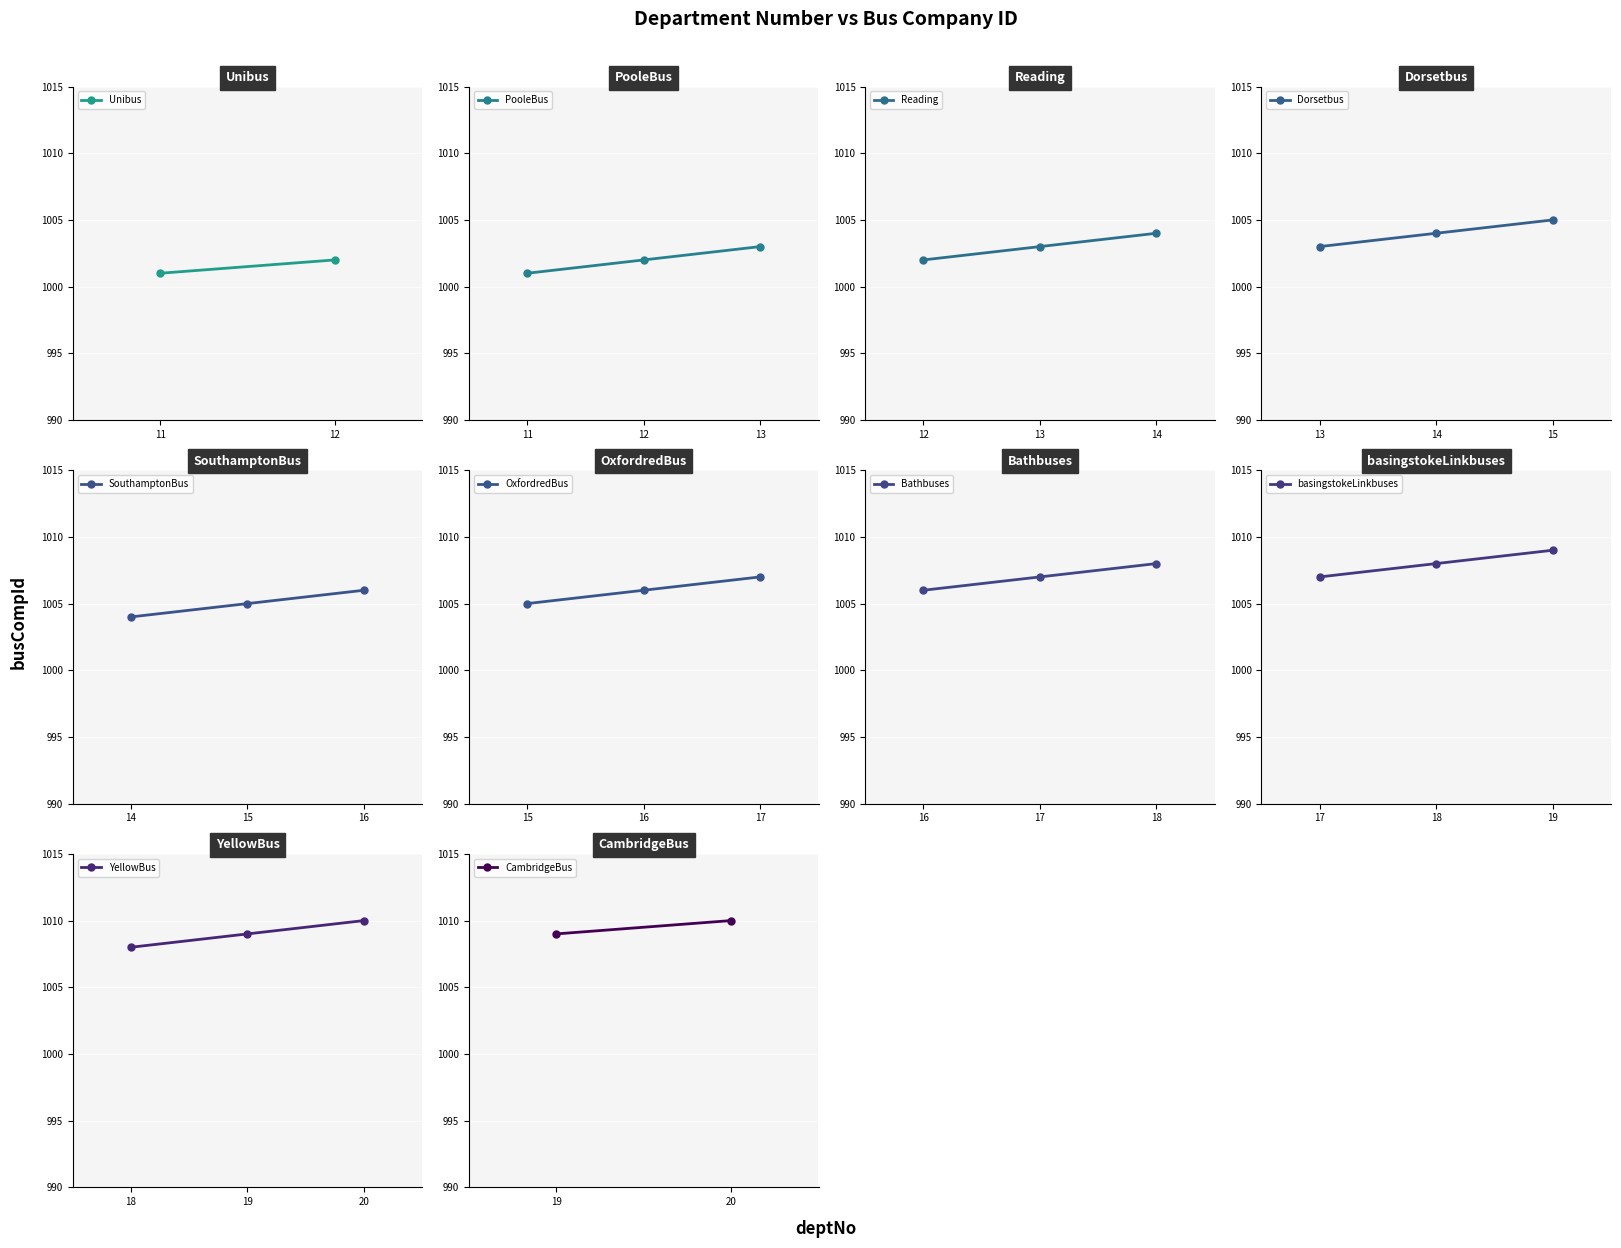

What is the sum of the values at 15 and 13?

2008